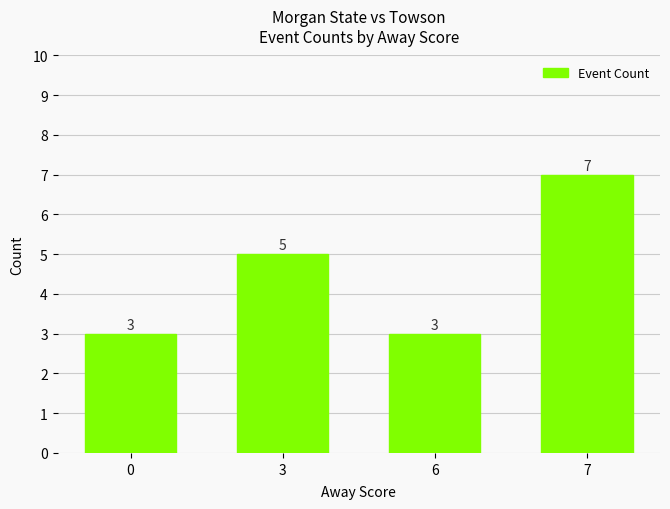

Reading right to left, transcribe all the data shown in this chart.

7=7	6=3	3=5	0=3